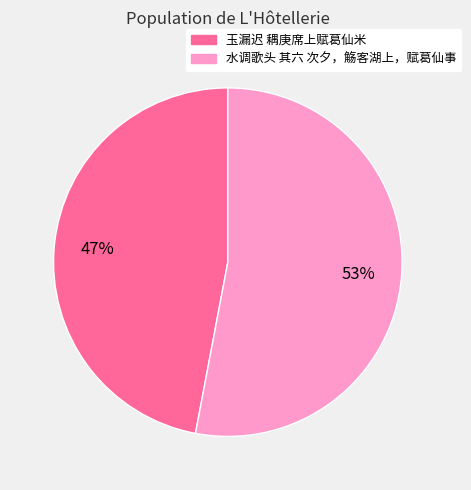

What percentage is the 玉漏迟 耦庚席上赋葛仙米 slice, to the nearest percent?

47%